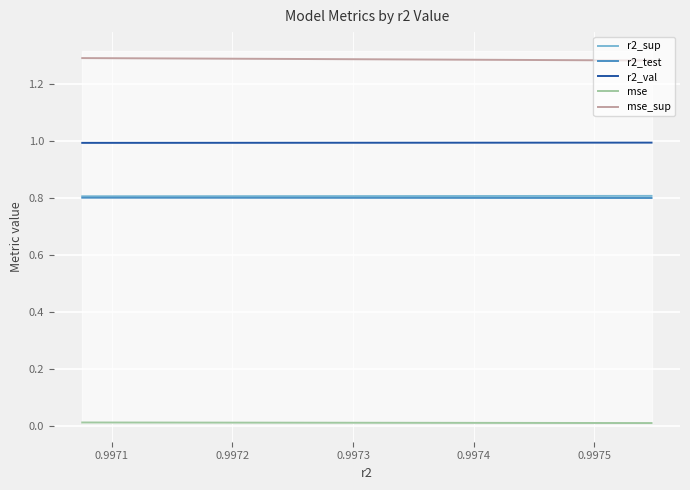

What is the lowest value of the r2_sup series?

0.8